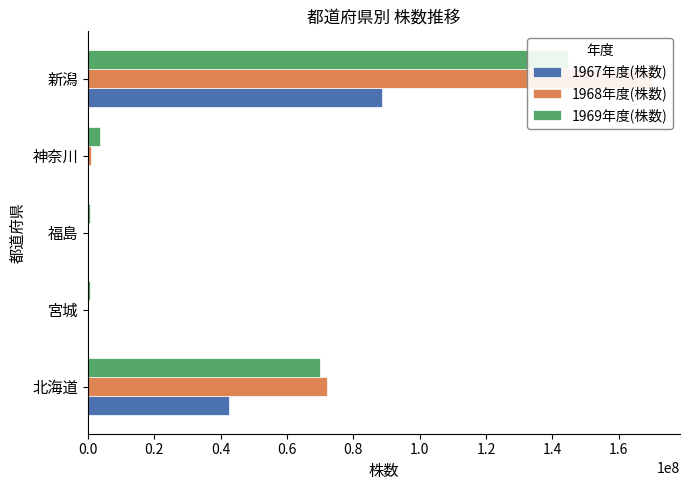

What is the maximum value for 1969年度(株数)?

144705810